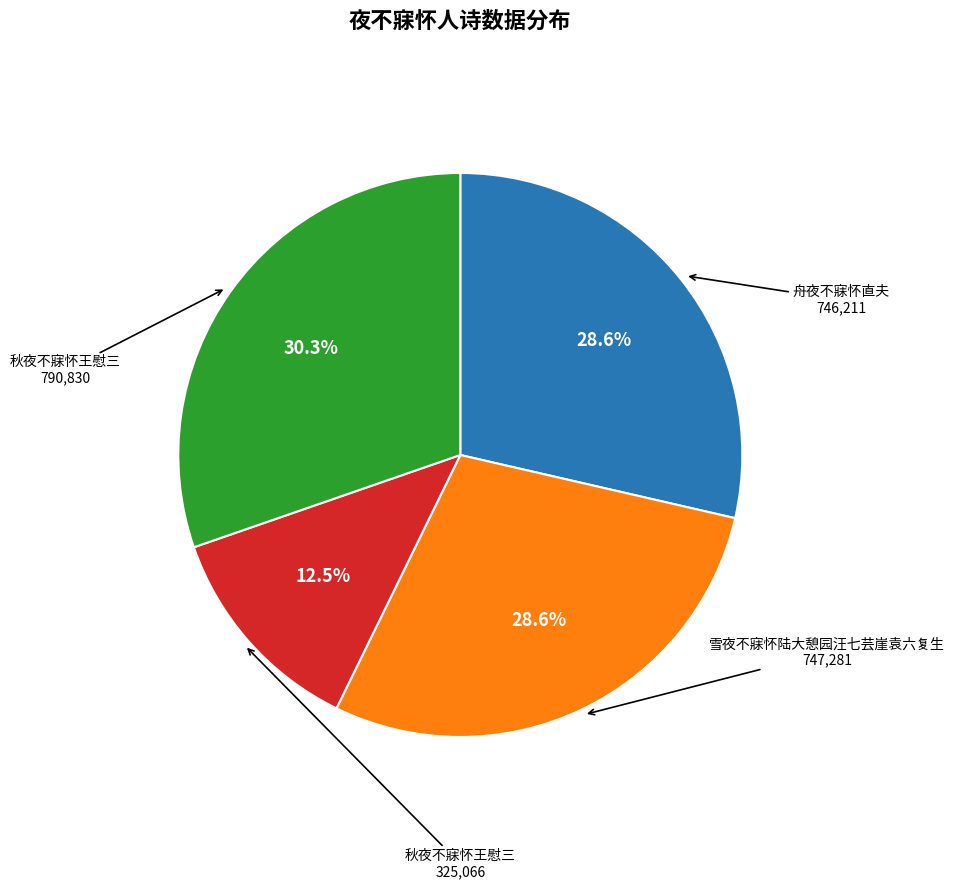

Does any single category account for the majority?

No